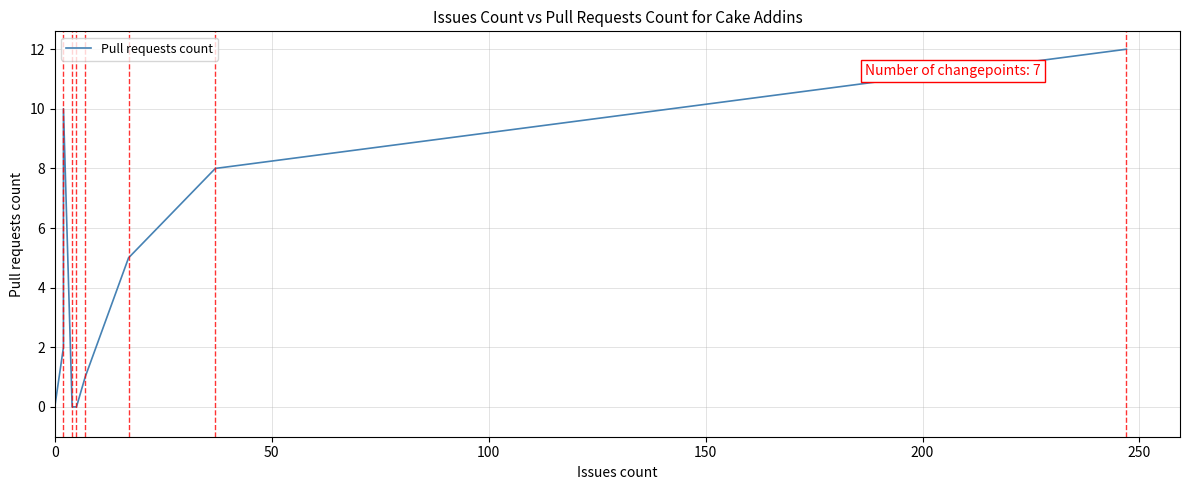

Where is the data nearest to the value 6?

15